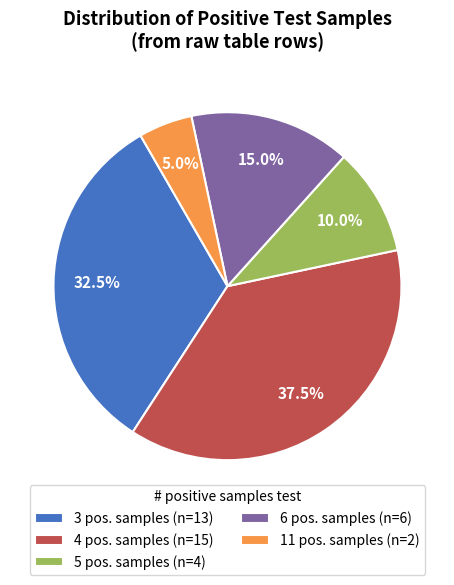

The 3 slice represents 1% of the pie. True or false?

False